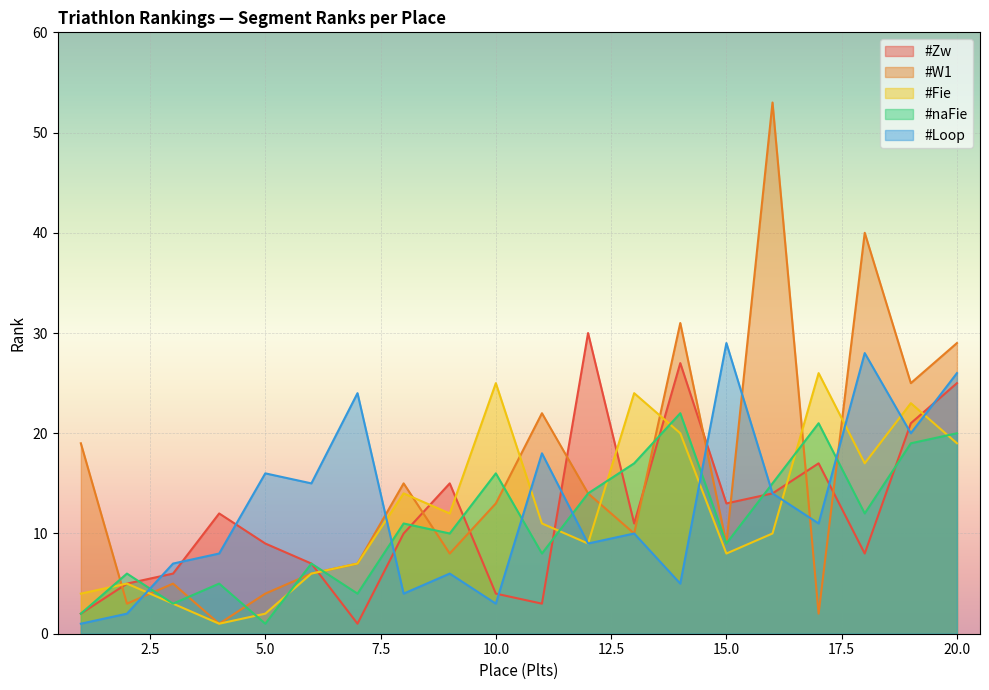

What are all the series names shown in the legend?

#Zw, #W1, #Fie, #naFie, #Loop